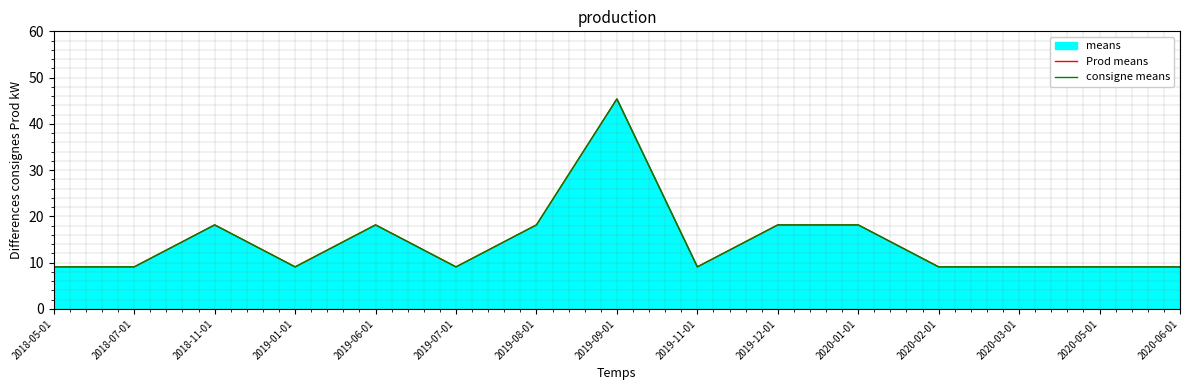

What is the sum of all consigne means values?

217.8